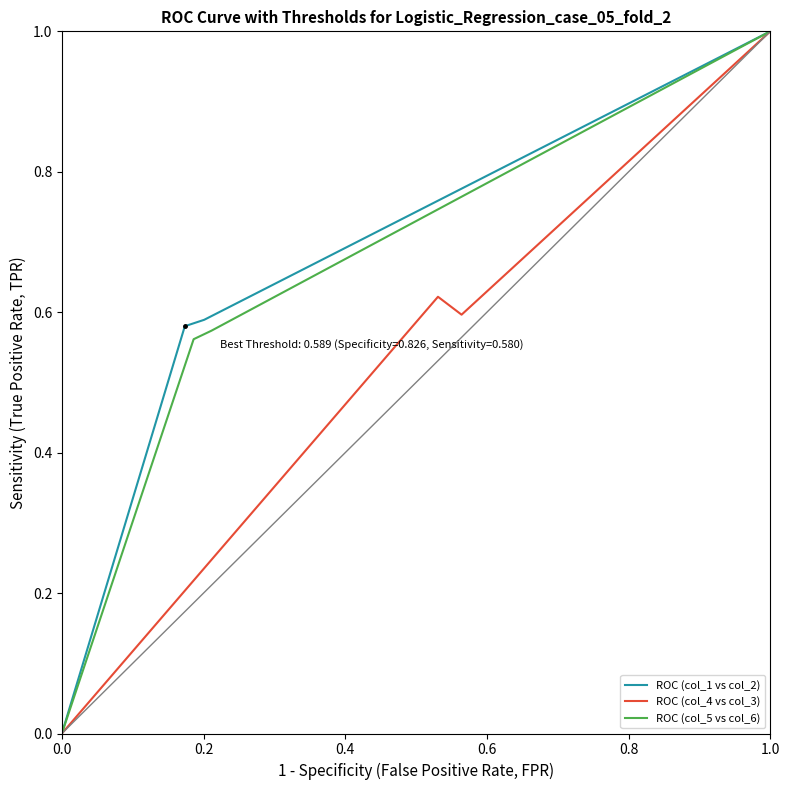

True or false: ROC (col_1 vs col_2) has a value of 0.3 at 1.0.

False